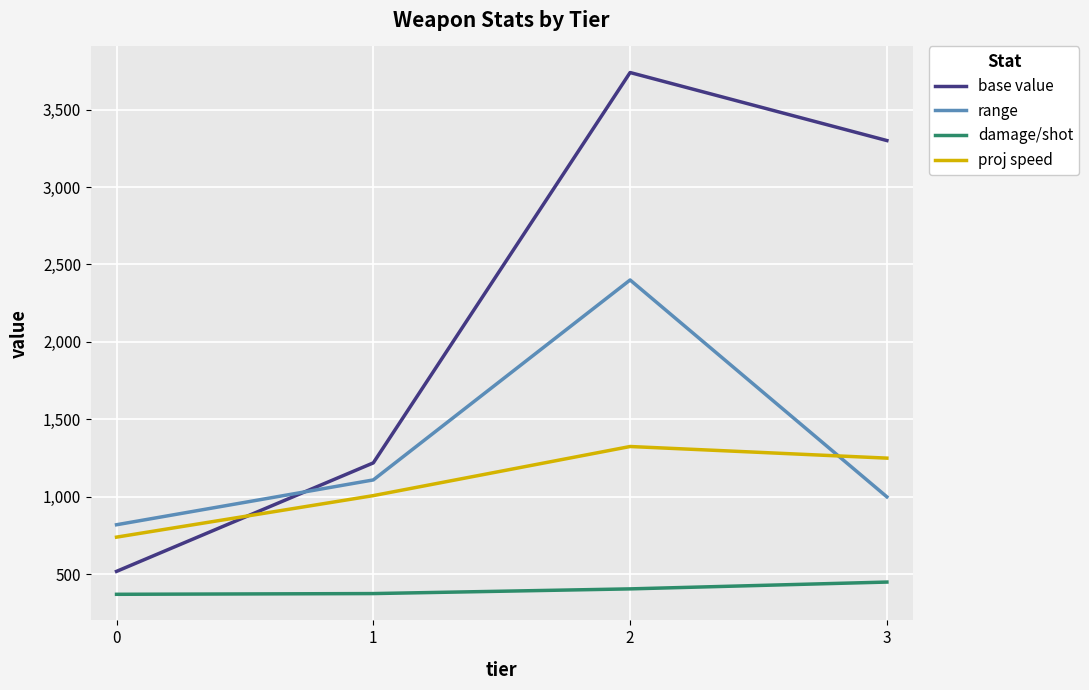

What is the maximum value shown in the chart?

3739.1